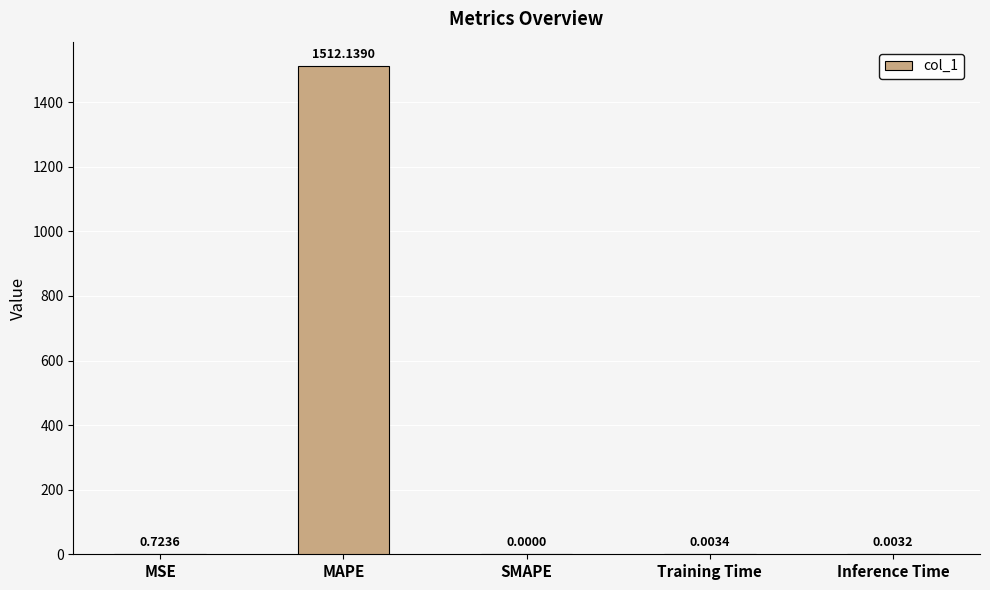

At which label is the value closest to 756?

MSE